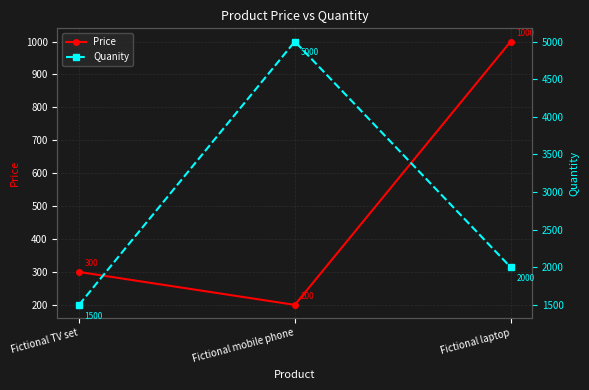

How many data points in Price are above 300?

1